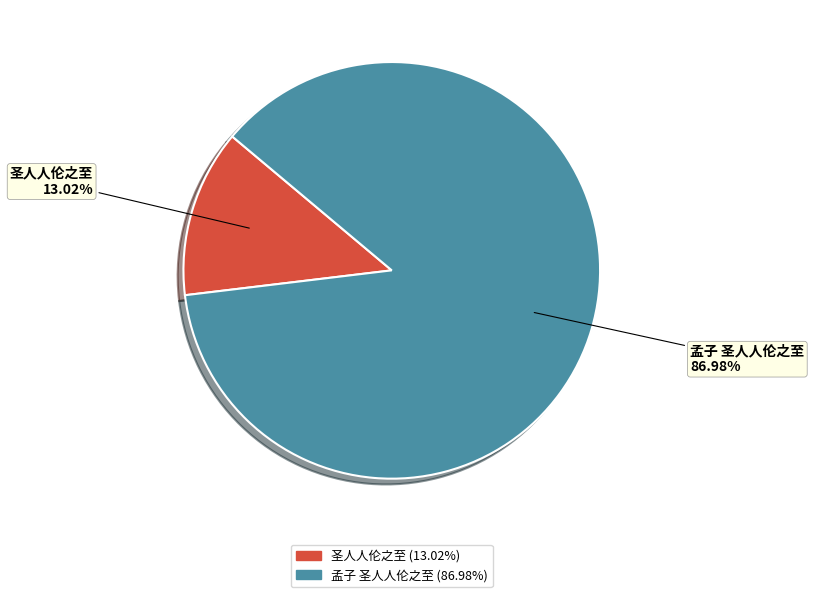

How many segments does this pie chart have?

2